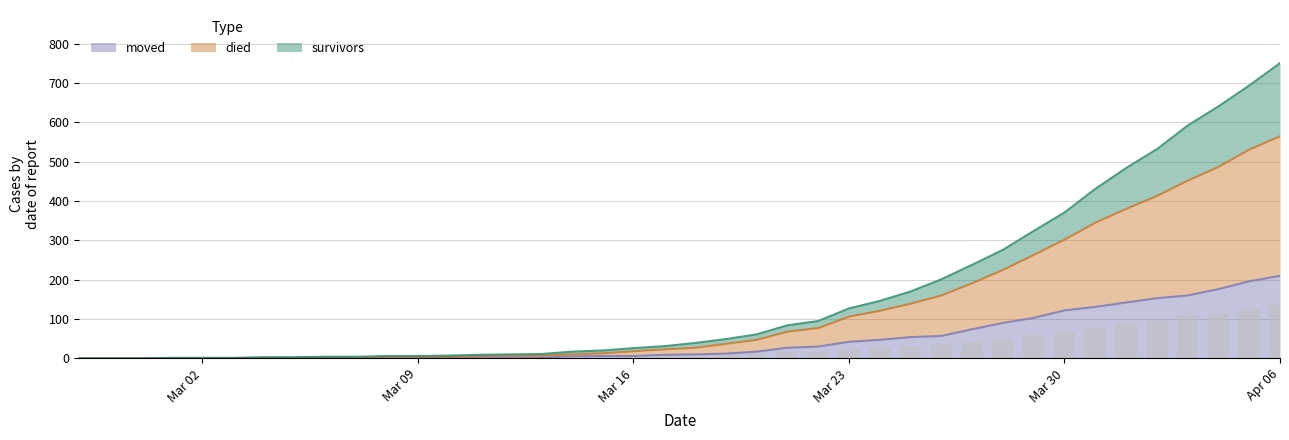

Which has a higher value, 2020-03-13 or 2020-02-29?

2020-03-13